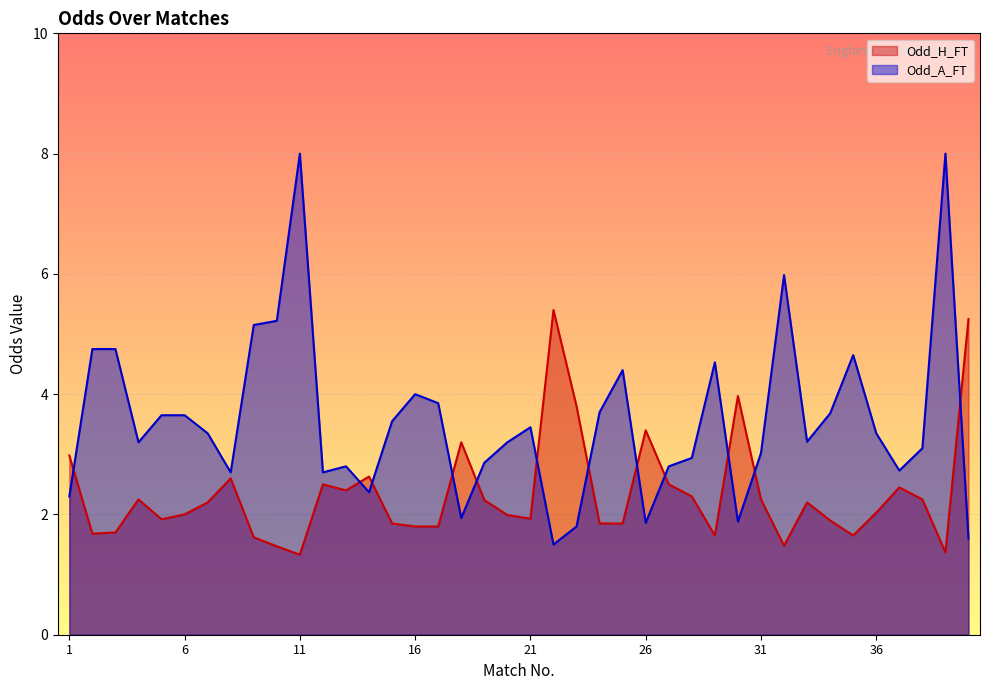

Is the value of Odd_A_FT at 35 greater than the value of Odd_H_FT at 25?

Yes